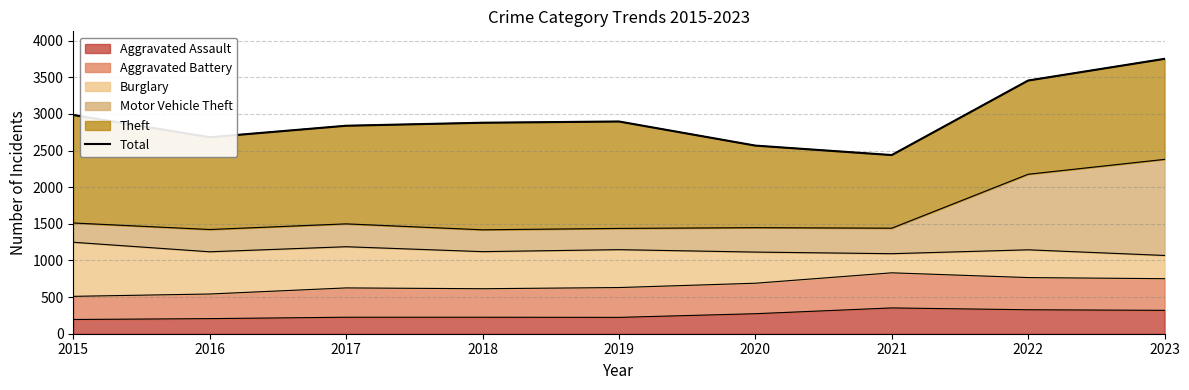

Which has a higher value, 2019 or 2022?

2022